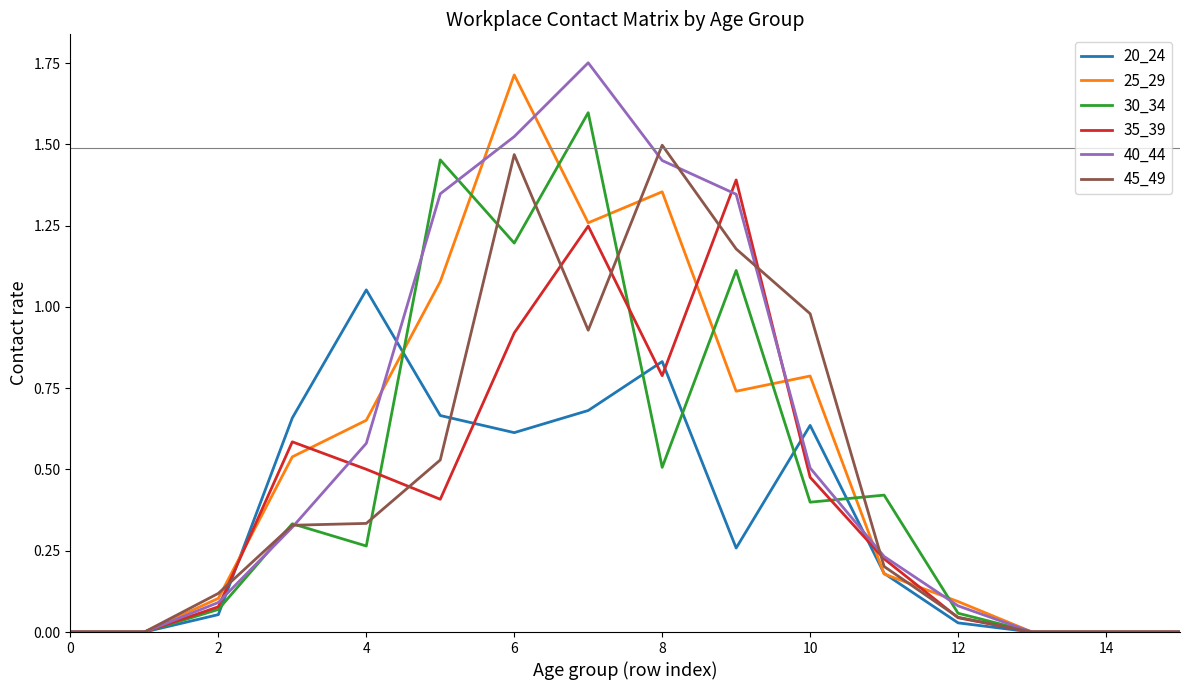

True or false: 30_34 and 20_24 intersect in this chart.

True